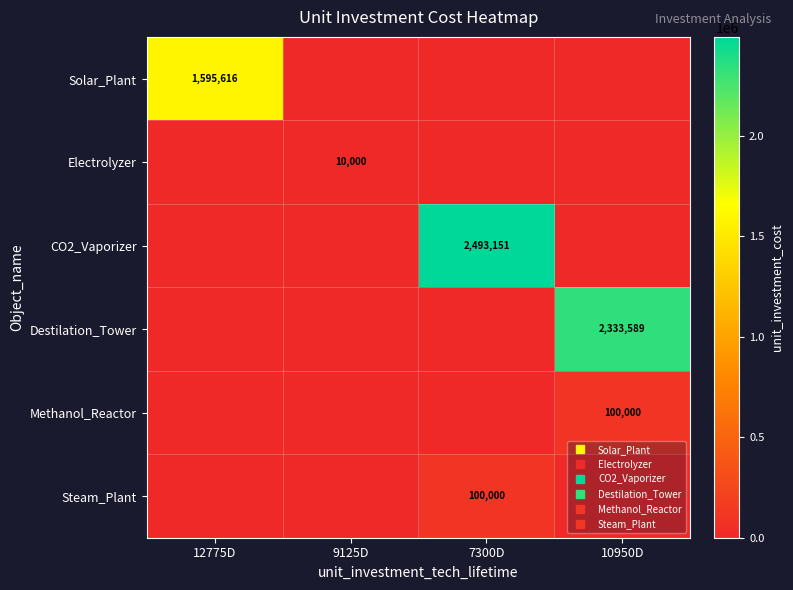

Is the value of Destilation_Tower at 12775D greater than the value of CO2_Vaporizer at 12775D?

No